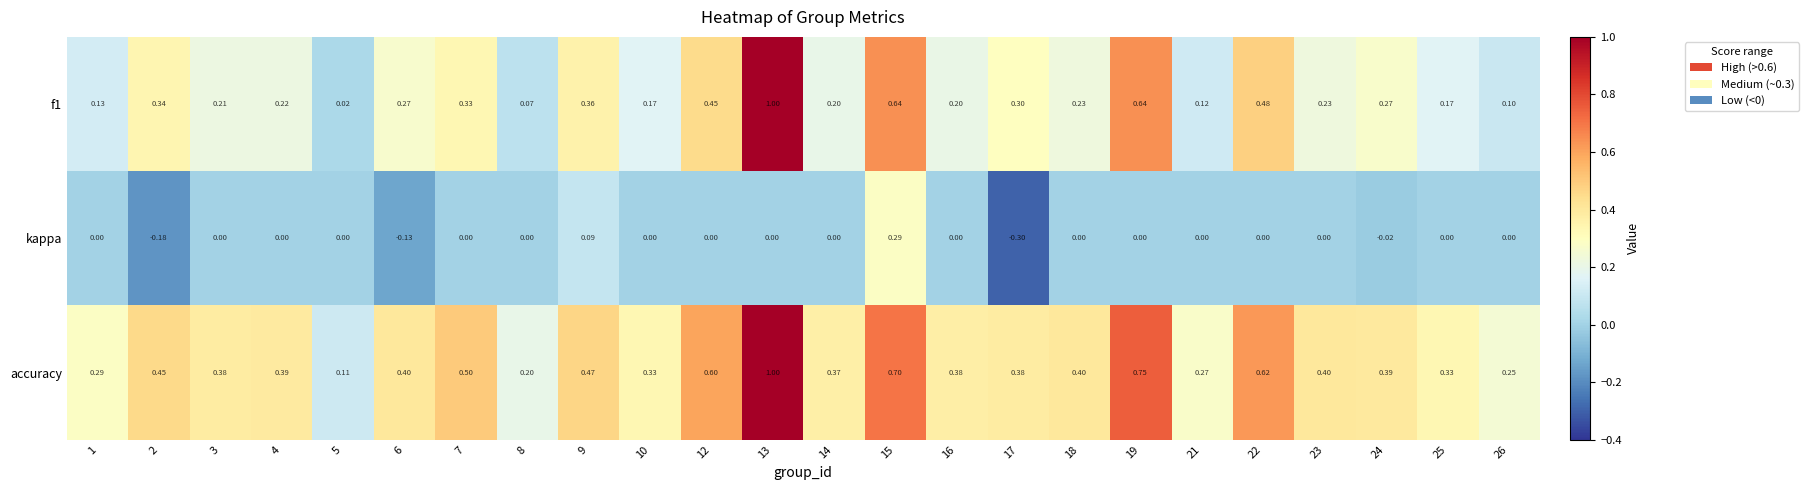

Is the value of accuracy at 7 greater than the value of f1 at 1?

Yes